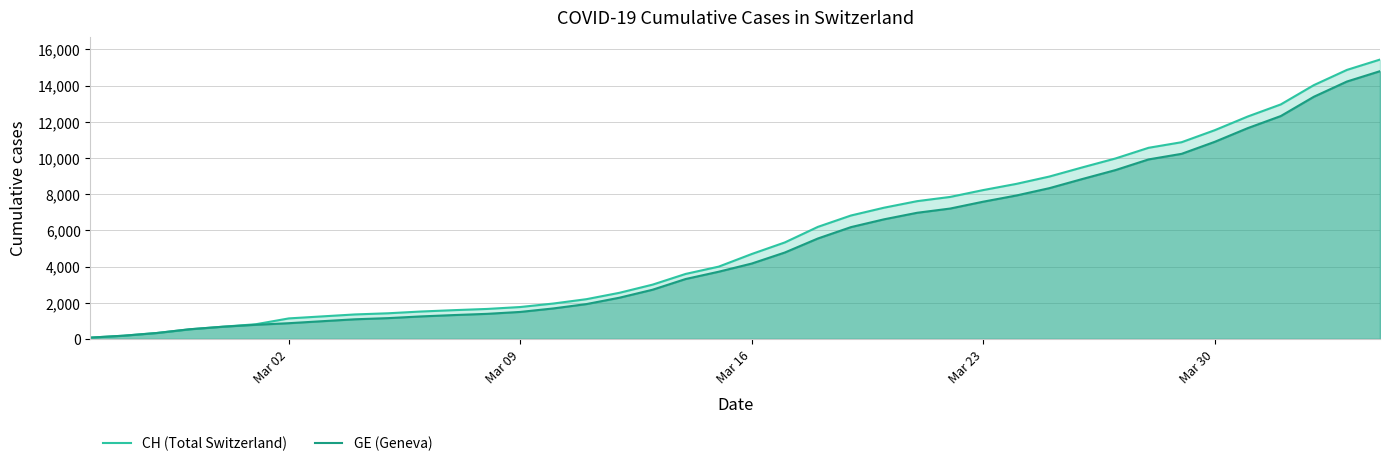

Which series has the largest range (max minus min)?

CH (Total Switzerland)